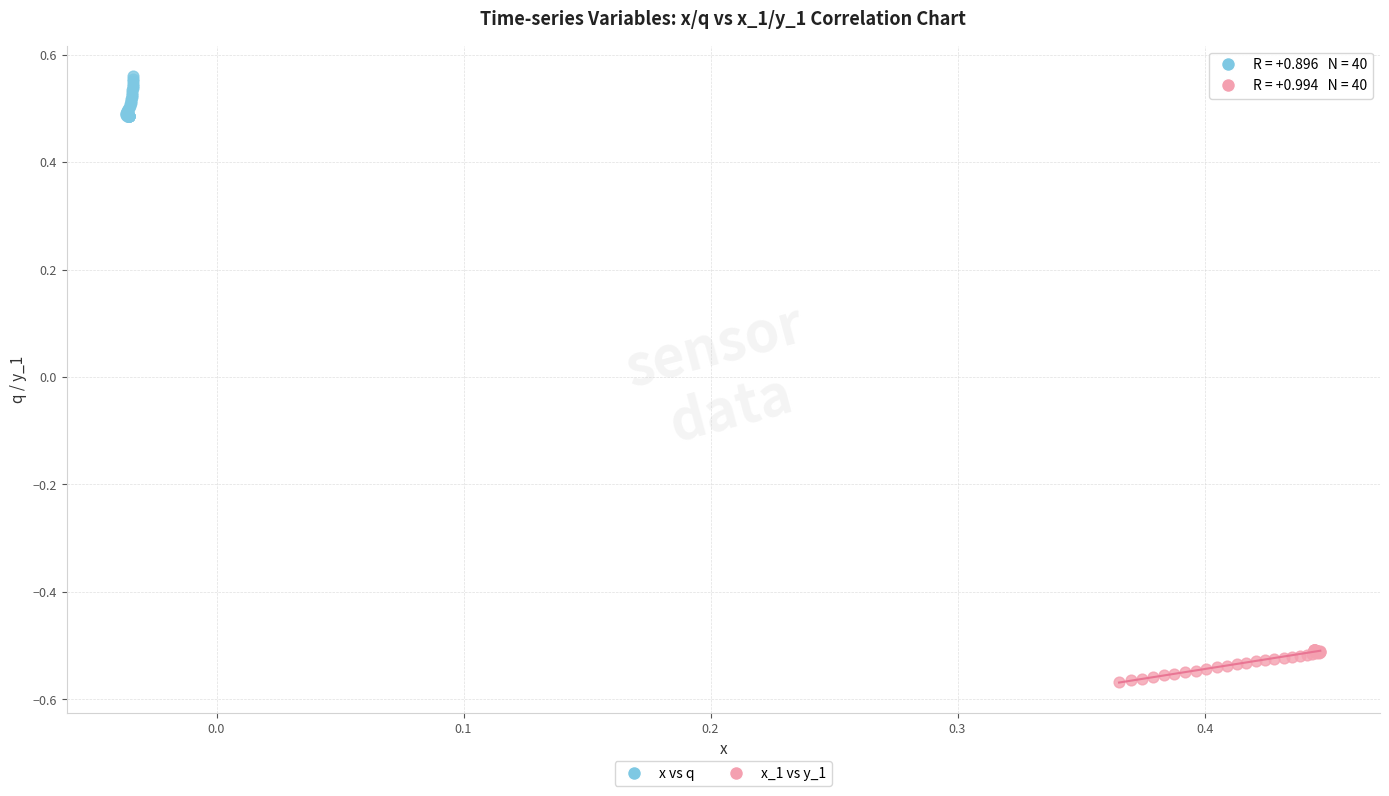

Which series contains the lowest Y value?

x_1 vs y_1